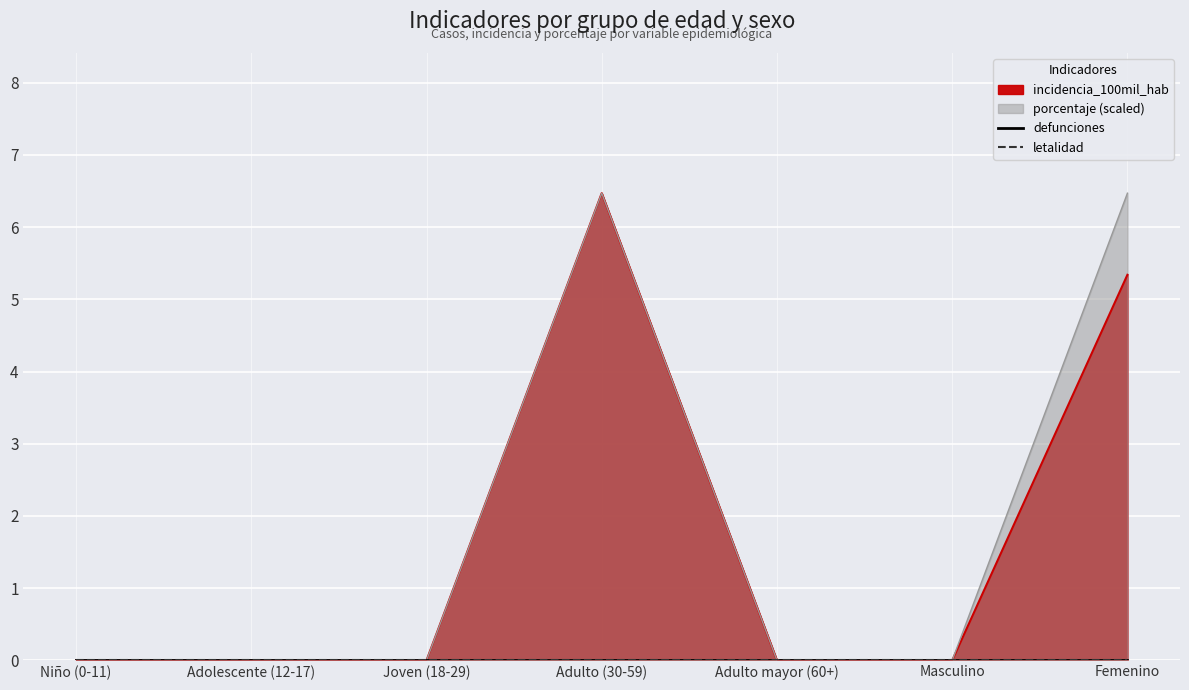

True or false: incidencia_100mil_hab has more than 1 points higher than both neighbors.

False